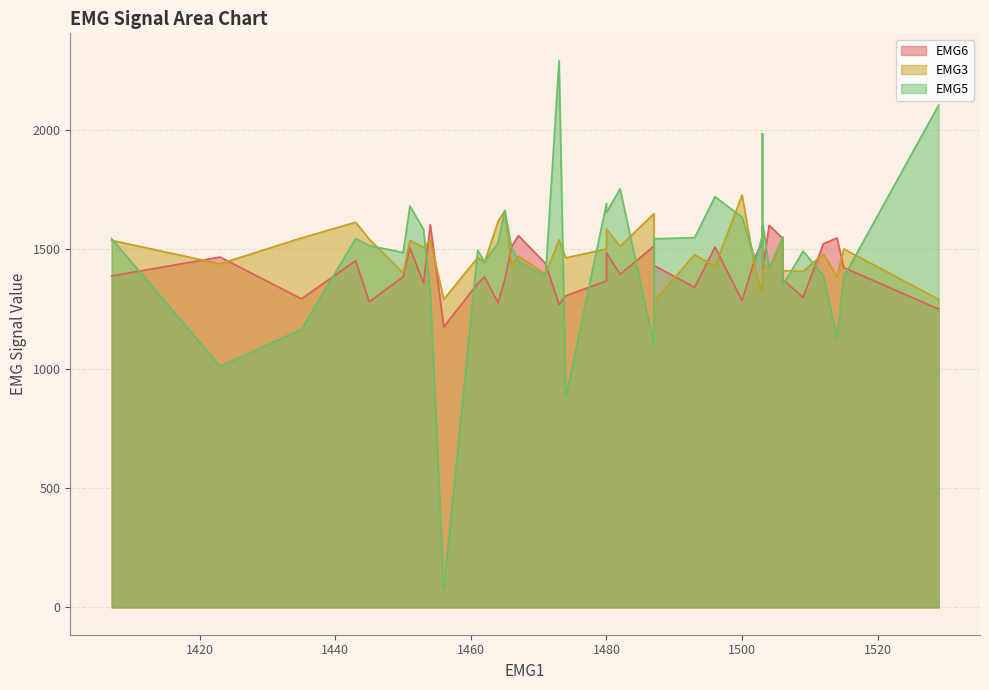

Between 18 and 26, which is larger?

18